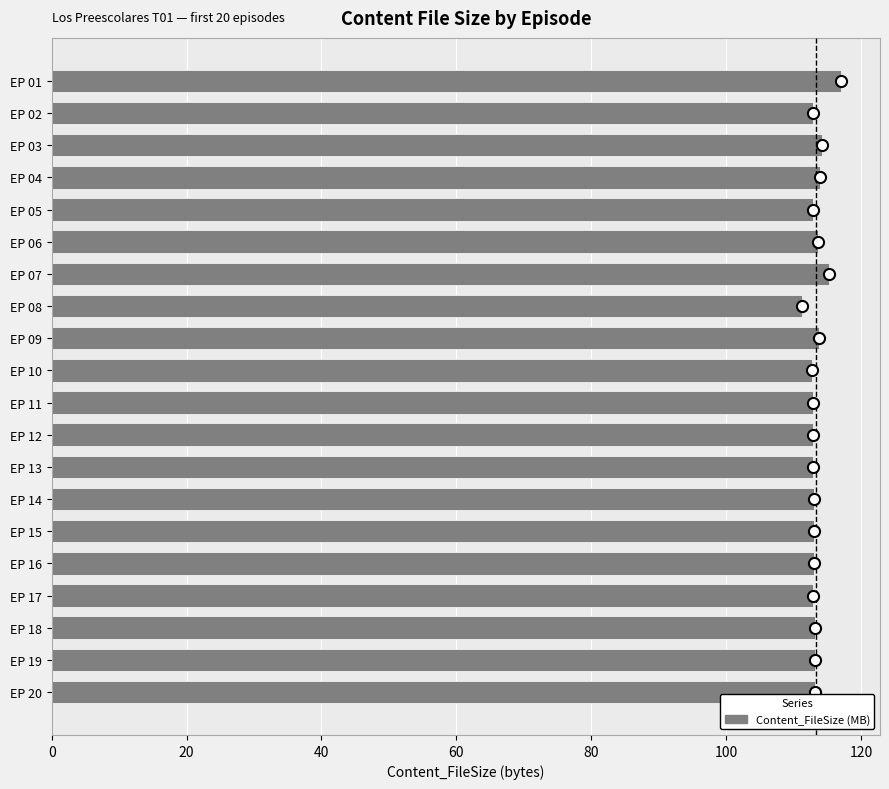

What is the maximum value shown in the chart?

117.0